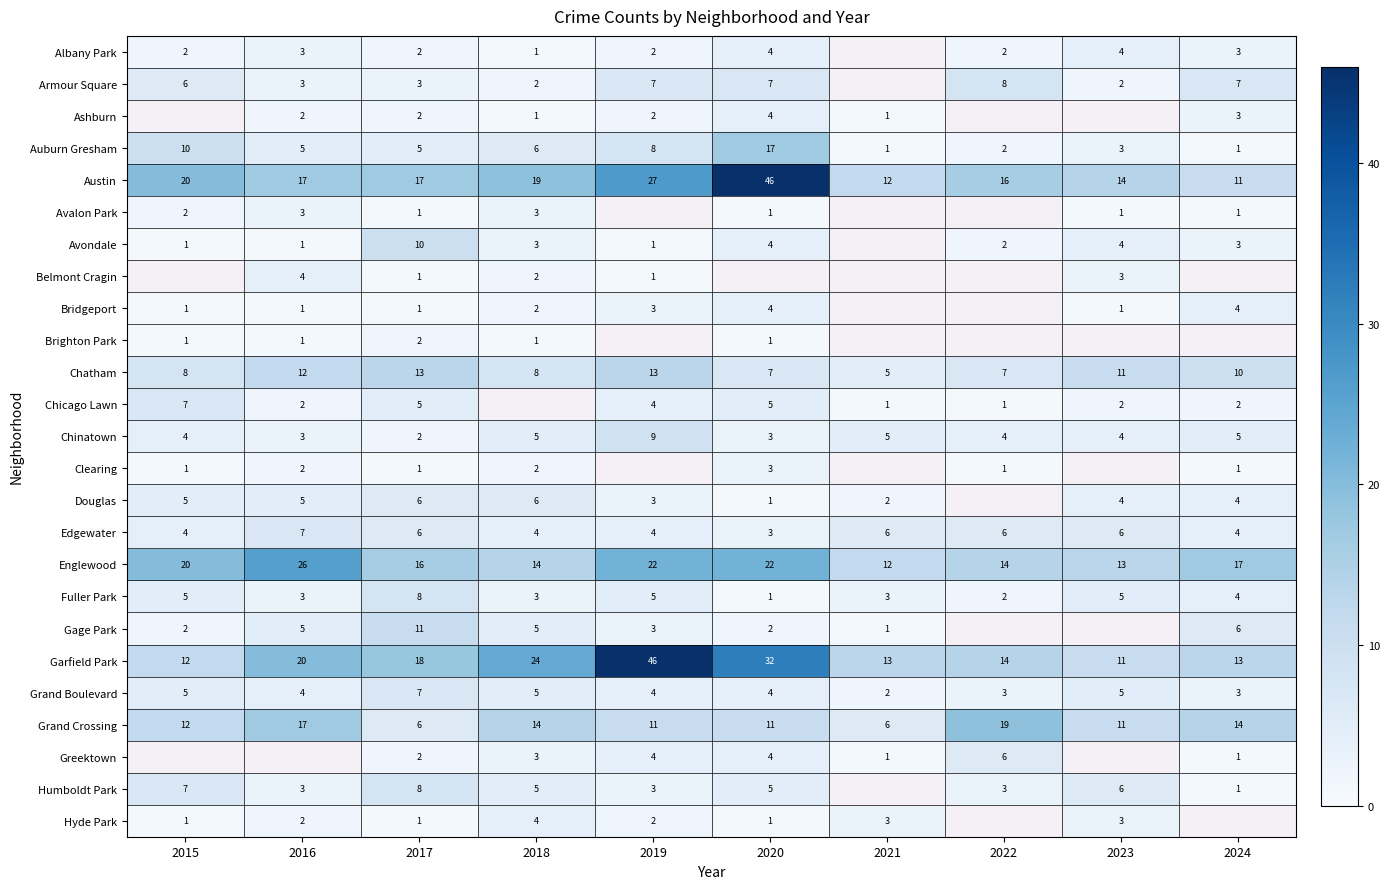

Is it true that Clearing equals 2 at 2024?

False